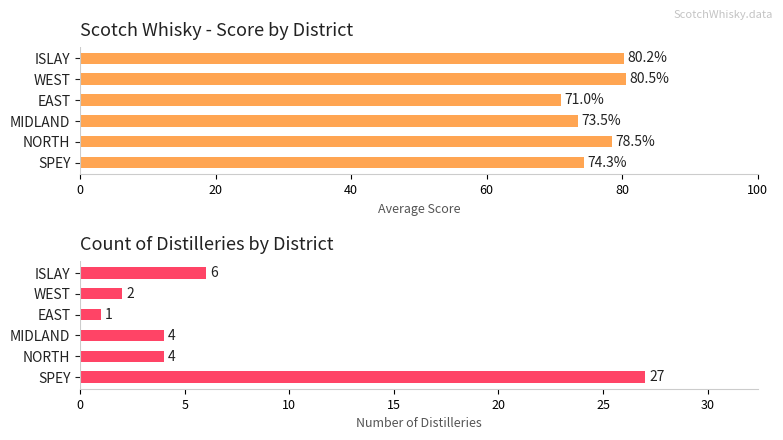

What are all the series names shown in the legend?

Average Score, Count